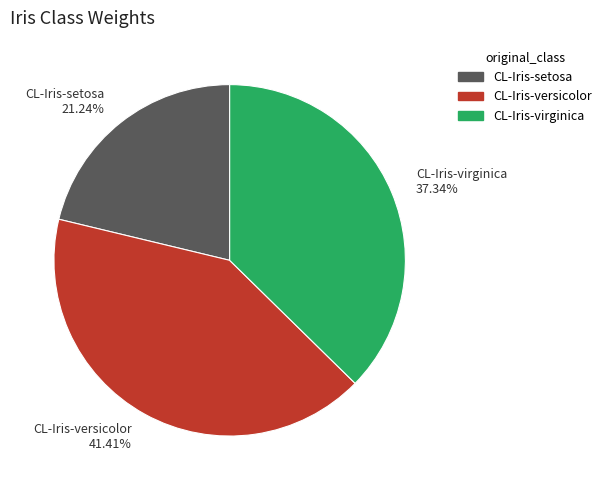

Does CL-Iris-virginica account for over 50% of the chart?

No